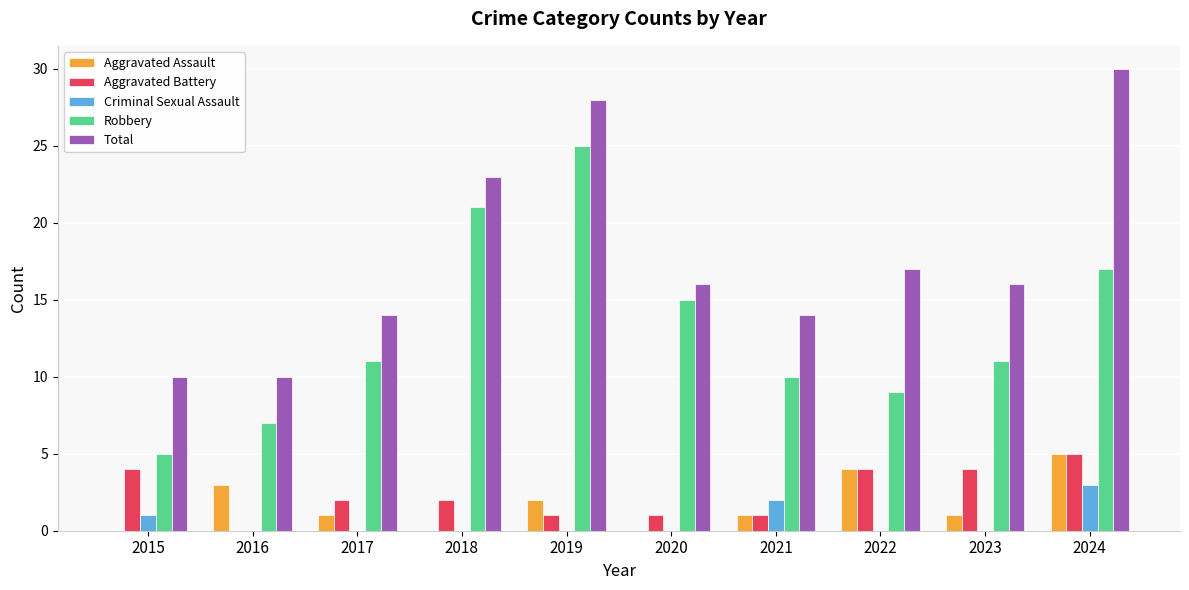

Reading left to right, extract all data points from this chart.

Aggravated Assault: 0	3	1	0	2	0	1	4	1	5
Aggravated Battery: 4	0	2	2	1	1	1	4	4	5
Criminal Sexual Assault: 1	0	0	0	0	0	2	0	0	3
Robbery: 5	7	11	21	25	15	10	9	11	17
Total: 10	10	14	23	28	16	14	17	16	30